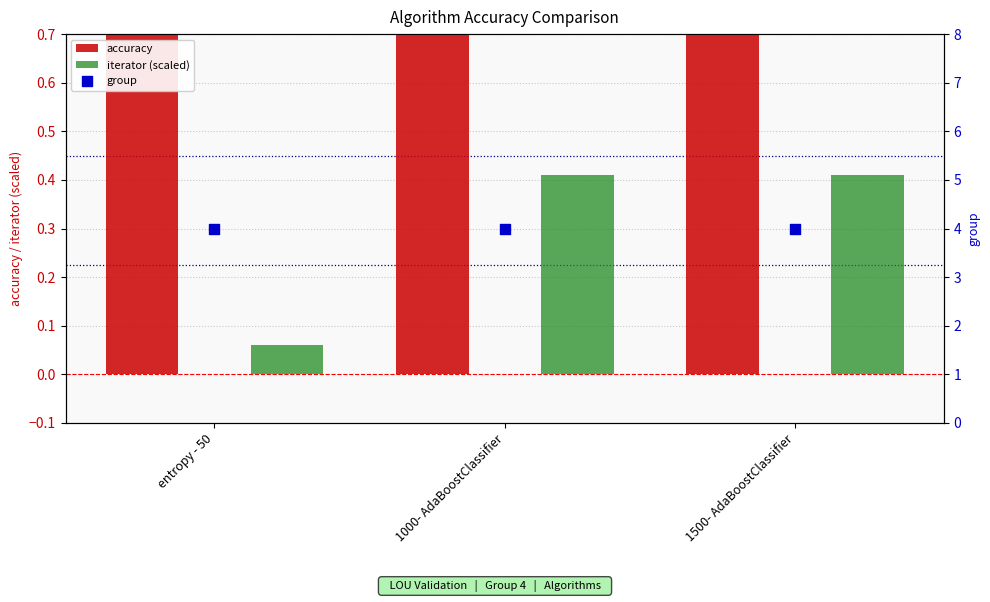

What are all the series names shown in the legend?

accuracy, iterator (scaled), group